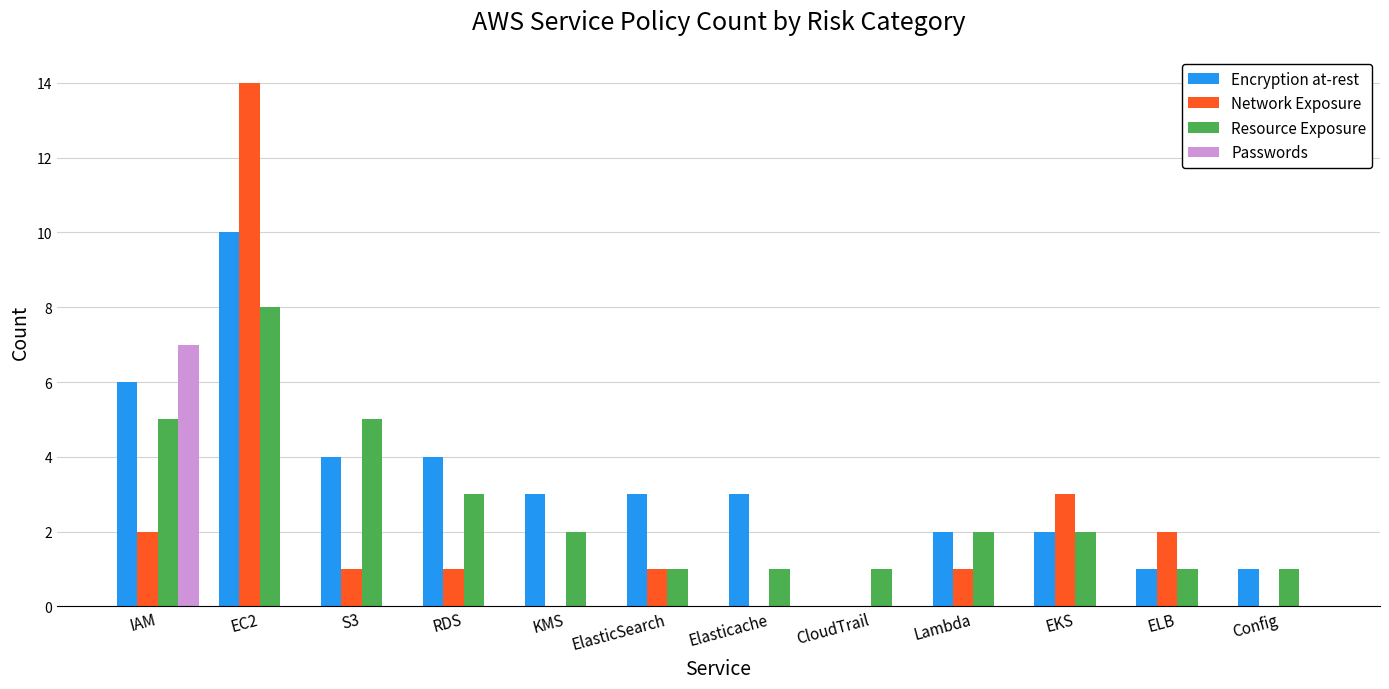

How many groups of bars are there?

12